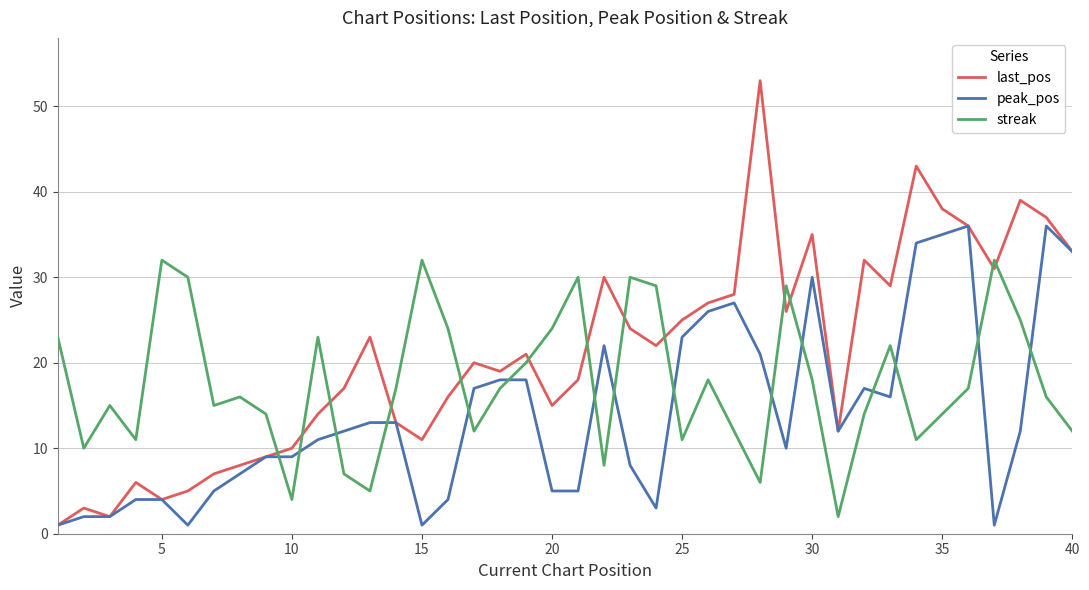

What is the maximum value shown in the chart?

53